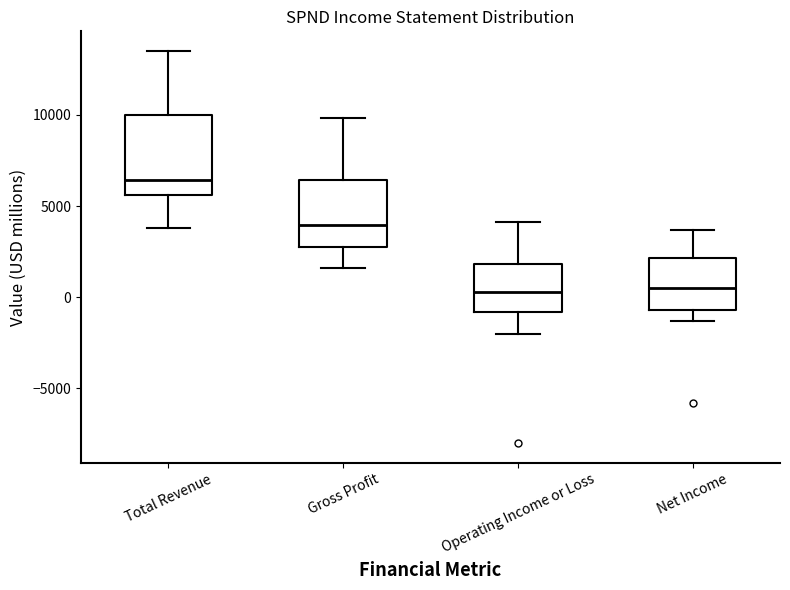

Comparing the boxes themselves (not the whiskers), which one is the tallest?

Total Revenue